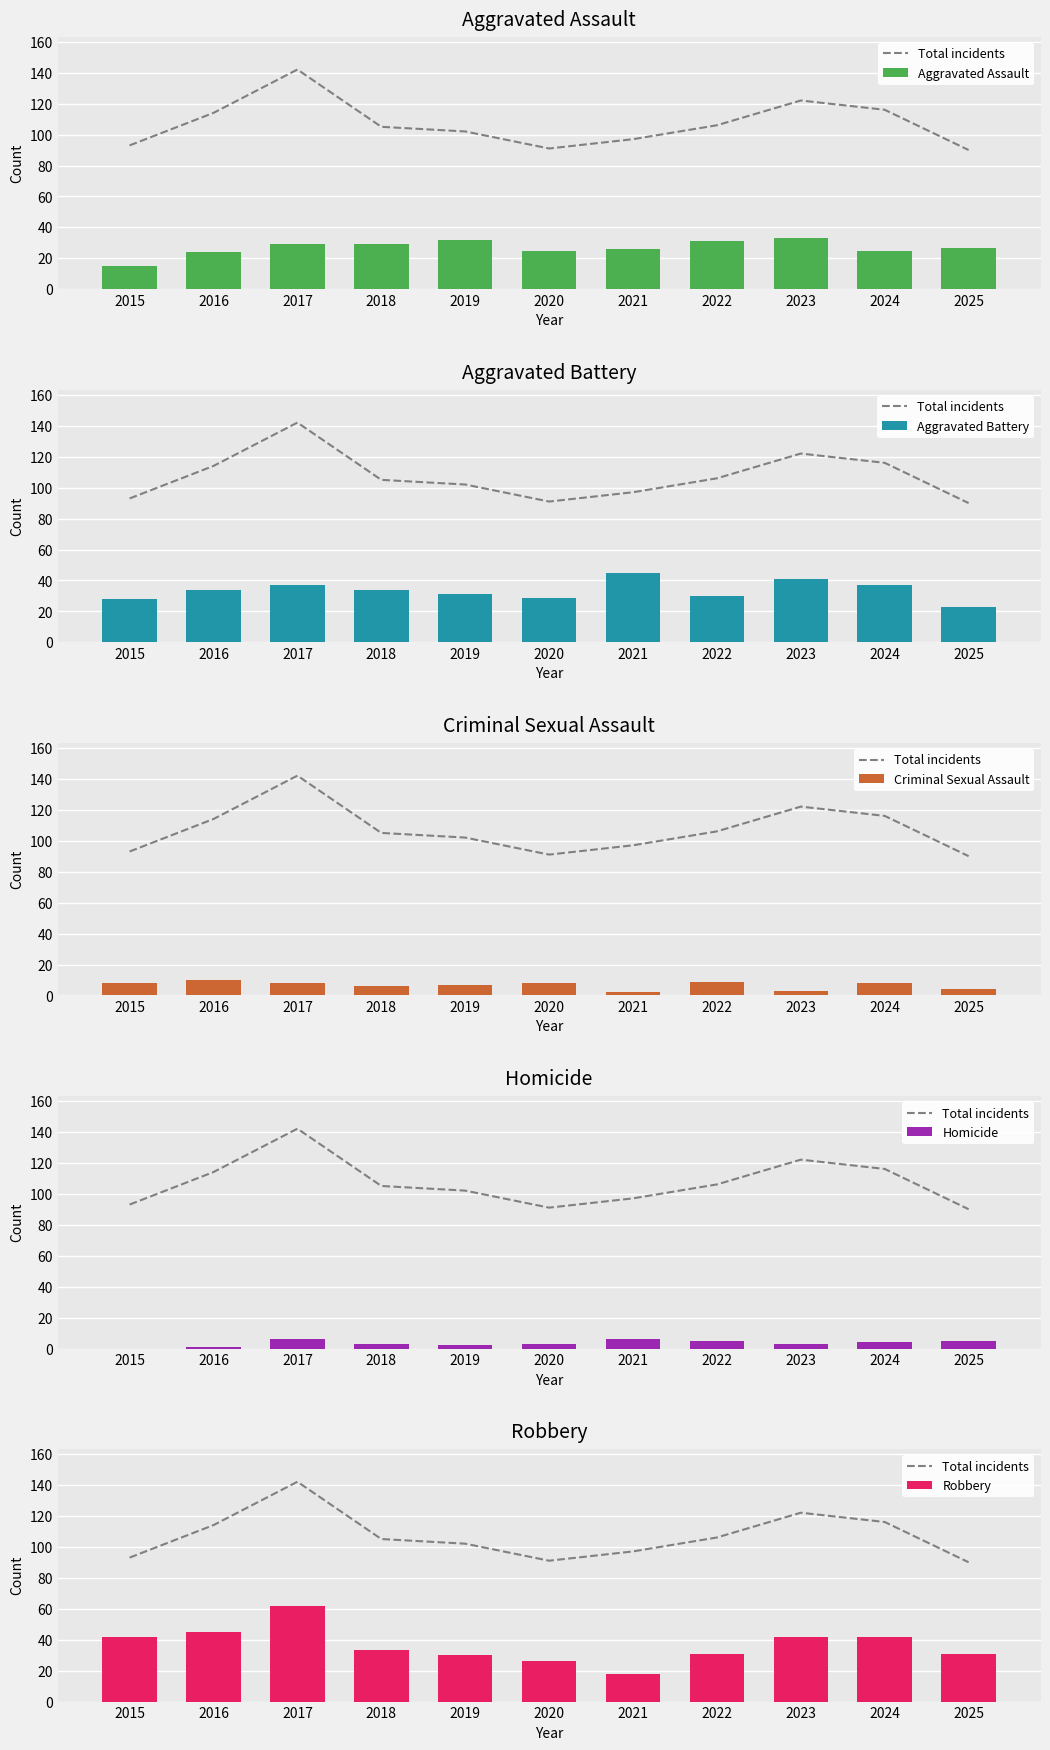

Which series has the largest range (max minus min)?

Total incidents